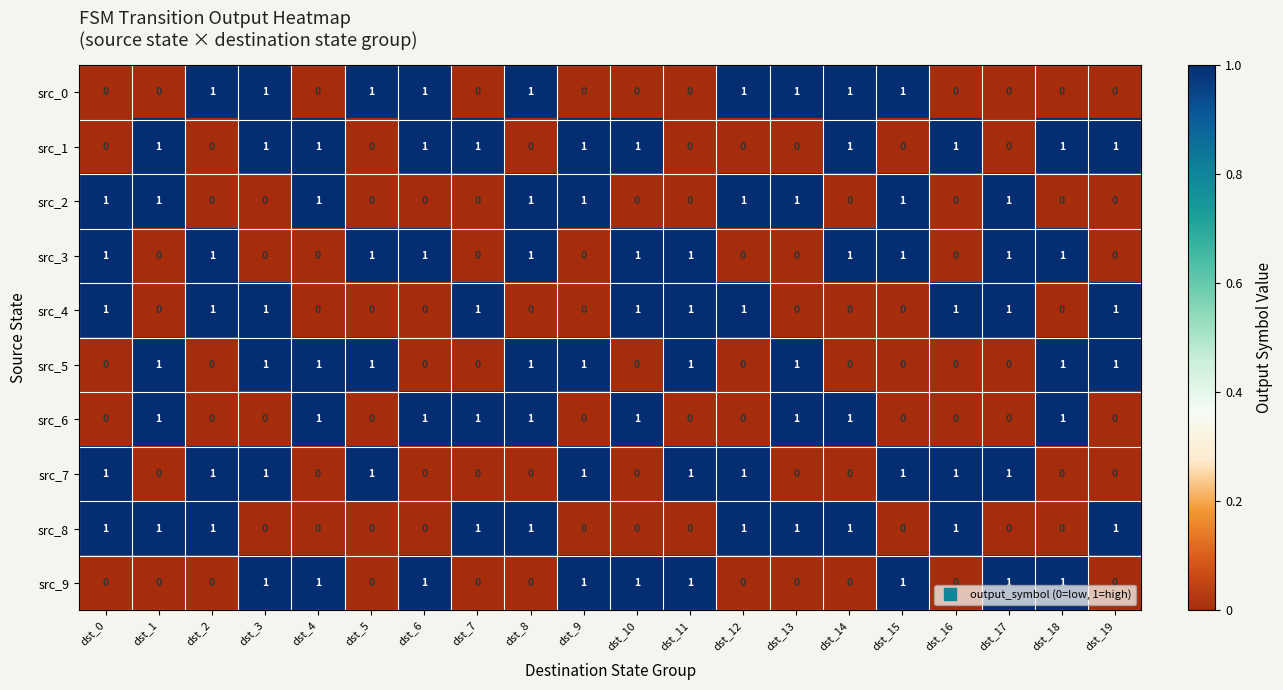

What is the total value across all series at dst_12?

5